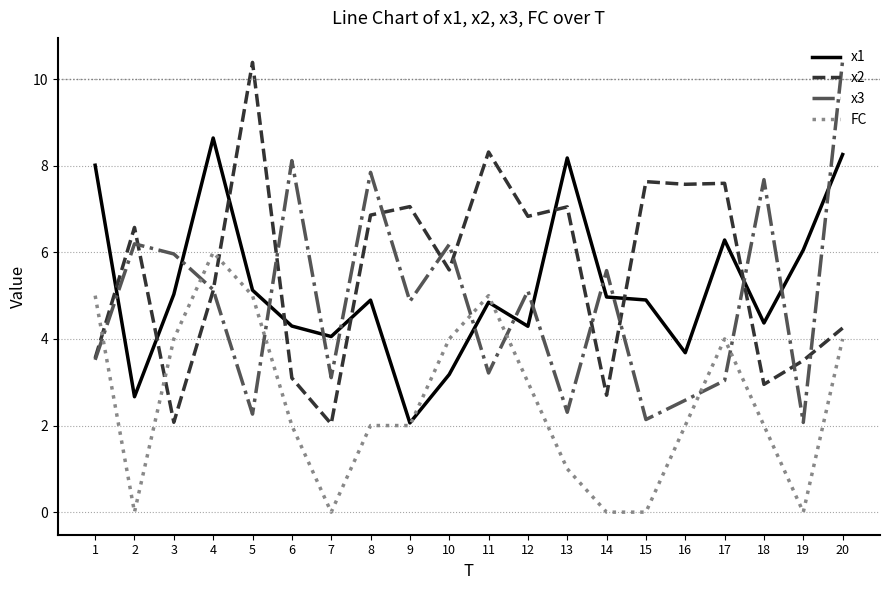

Which category has the highest value in the x2 series?

5